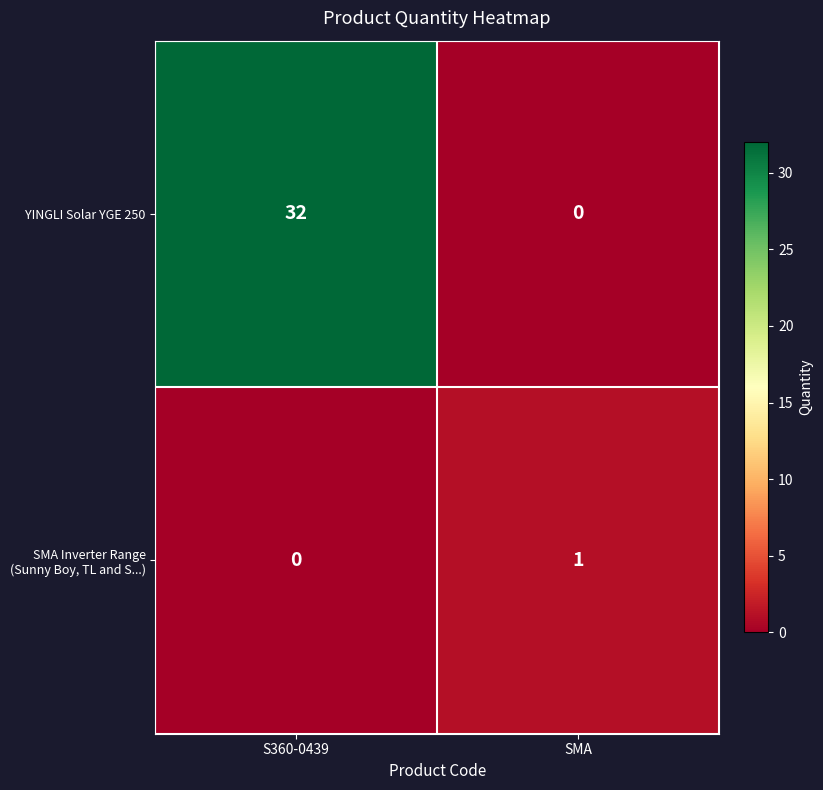

Reading right to left, list all the values displayed in this chart.

YINGLI Solar YGE 250: SMA=0	S360-0439=32
SMA Inverter Range (Sunny Boy, TL and S...): SMA=1	S360-0439=0